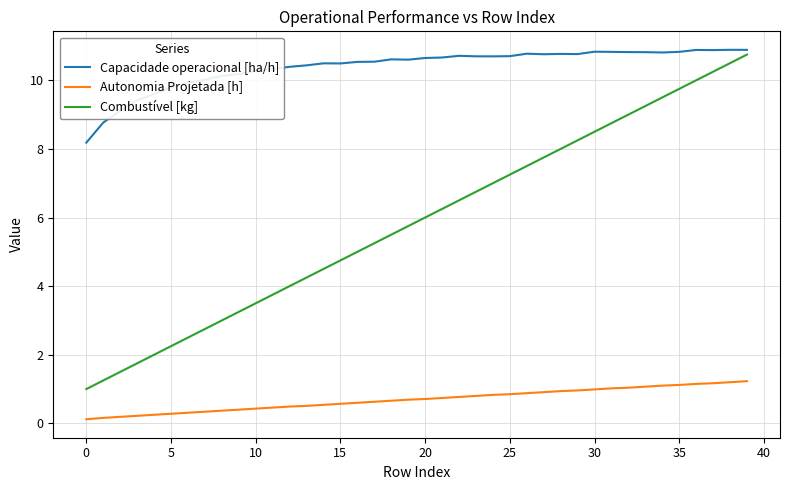

Rank the series by their average value, from lowest to highest.

Autonomia Projetada [h], Combustível [kg], Capacidade operacional [ha/h]